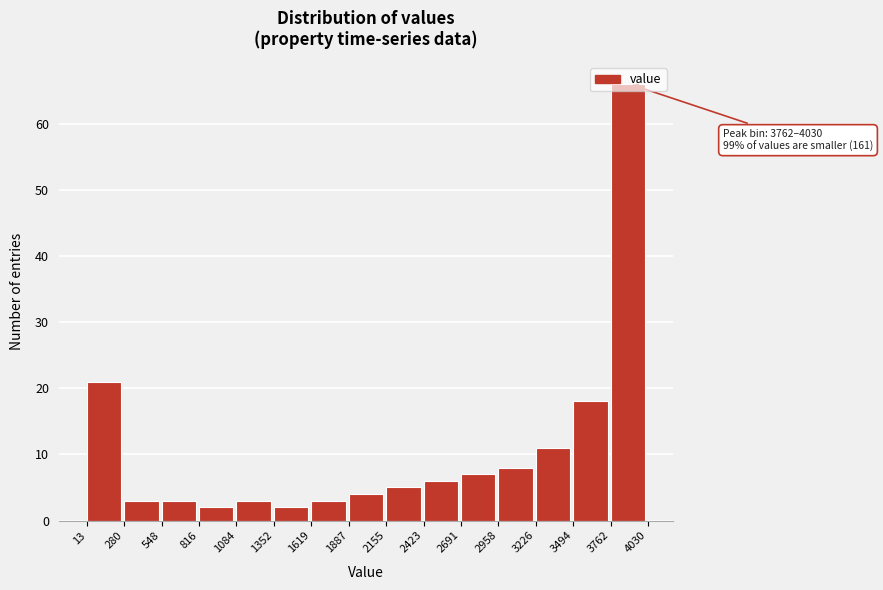

Over which range of the x-axis is the bar tallest?

3762 to 4030